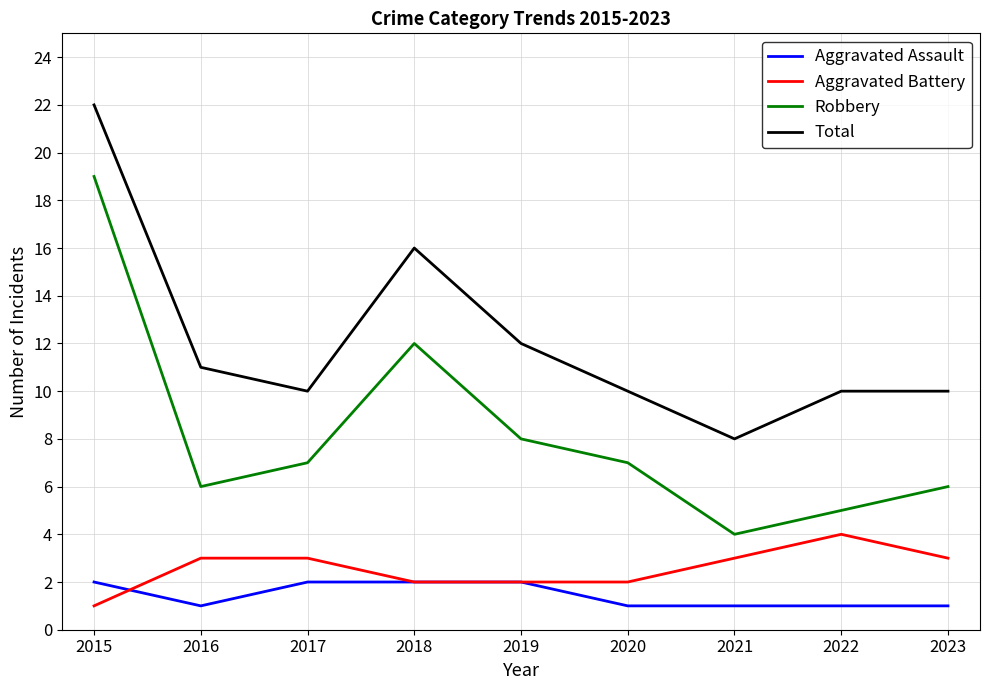

The Robbery series shows 5 at 2022. True or false?

True